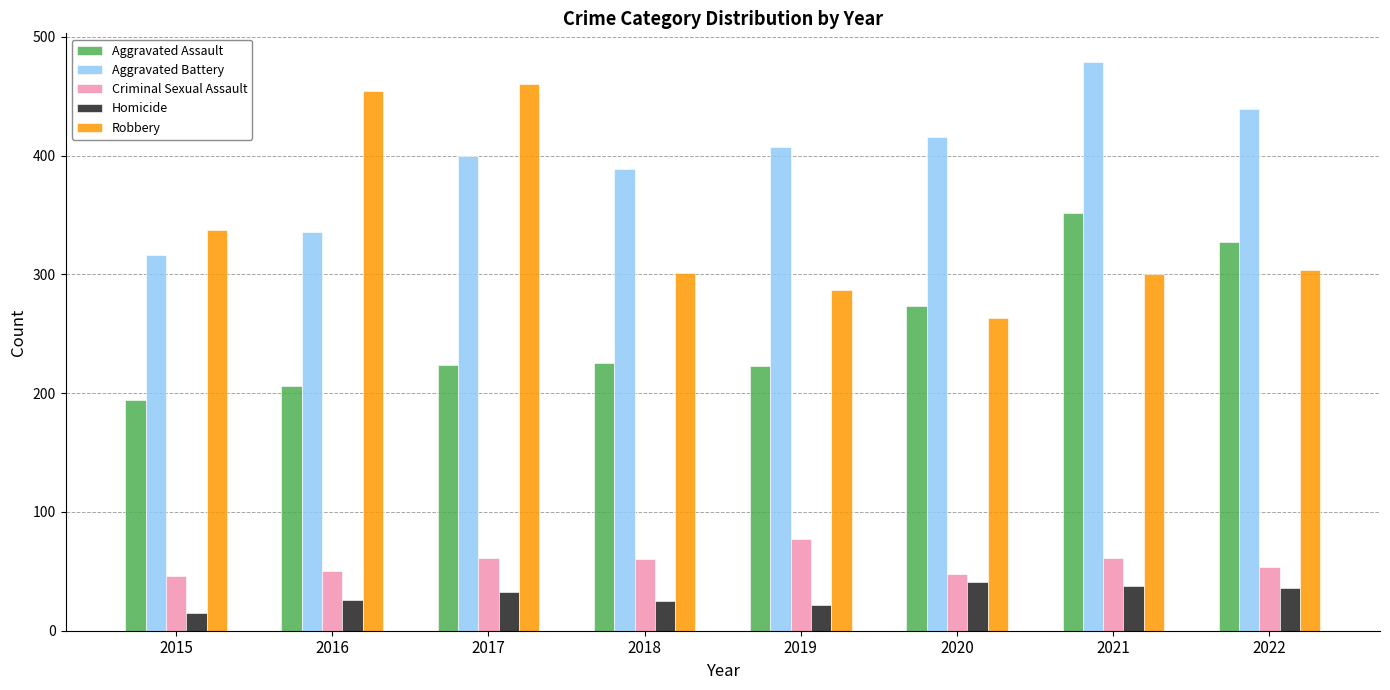

List the series in order of their peak value, highest first.

Aggravated Battery, Robbery, Aggravated Assault, Criminal Sexual Assault, Homicide